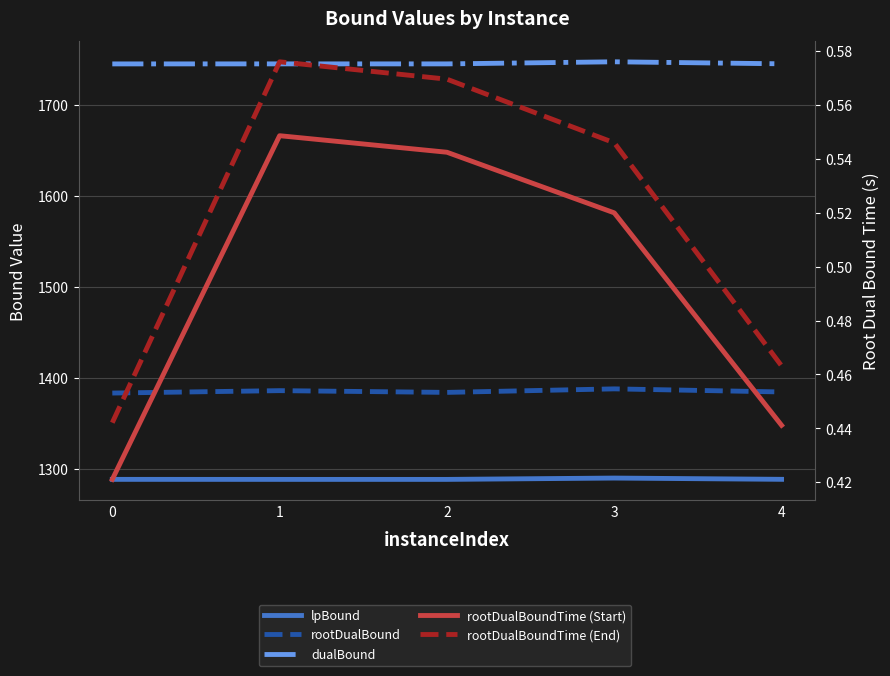

Reading left to right, extract all data points from this chart.

lpBound: 1288.1	1288.1	1288.1	1289.5	1288.2
rootDualBound: 1383.0	1385.7	1383.7	1387.6	1384.2
dualBound: 1745.0	1745.0	1745.0	1747.3	1745.1
rootDualBoundTime (Start): 0.4	0.5	0.5	0.5	0.4
rootDualBoundTime (End): 0.4	0.6	0.6	0.5	0.5